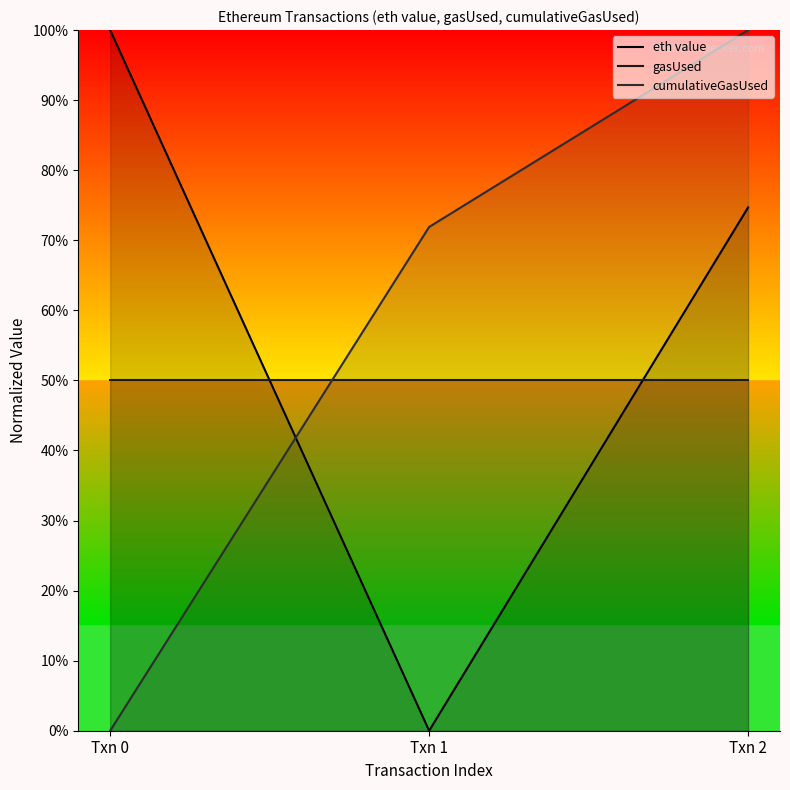

Which label corresponds to the largest value in the chart?

Txn 0